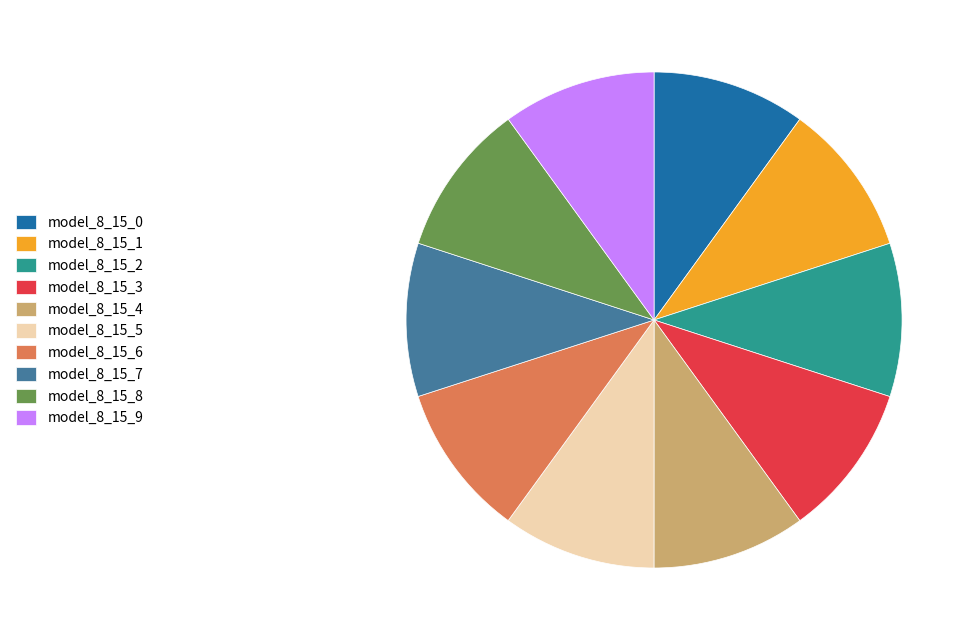

Is it true that model_8_15_4 is 3% of the pie?

False